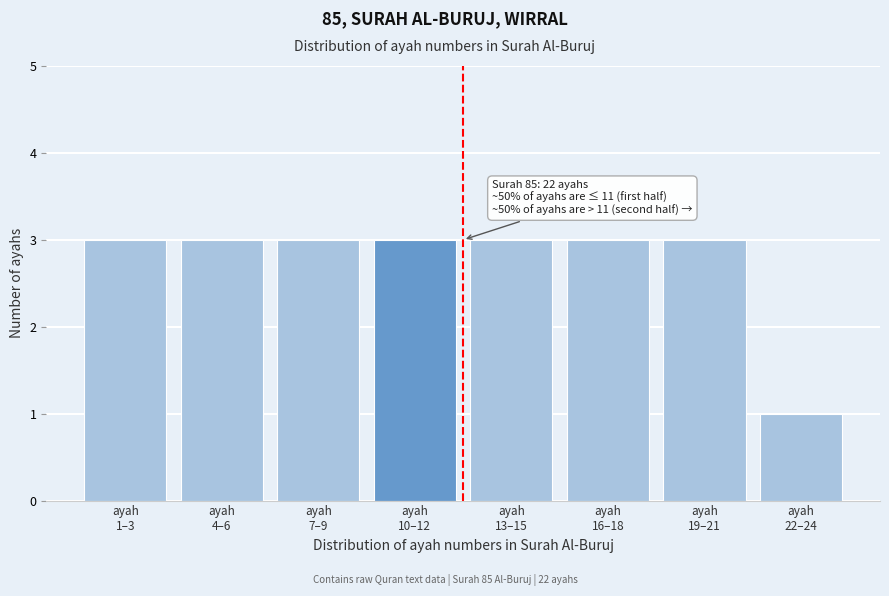

Reading left to right, transcribe all the data shown in this chart.

3	3	3	3	3	3	3	1